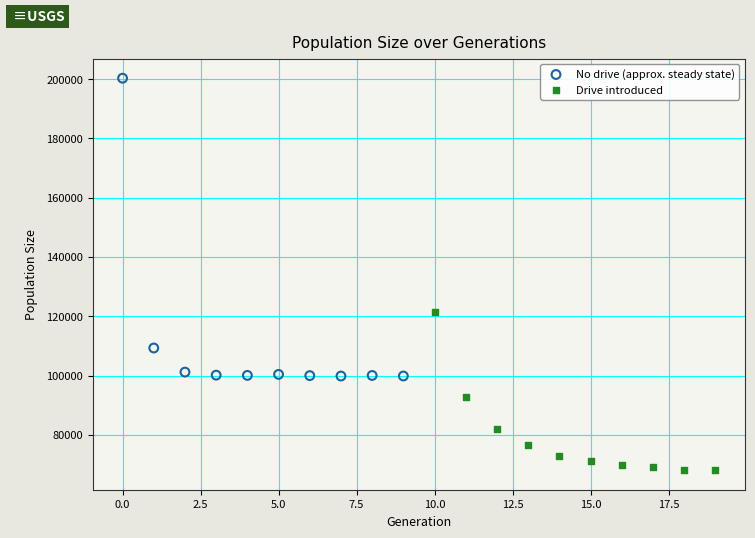

Which series contains the highest Y value?

No drive (approx. steady state)